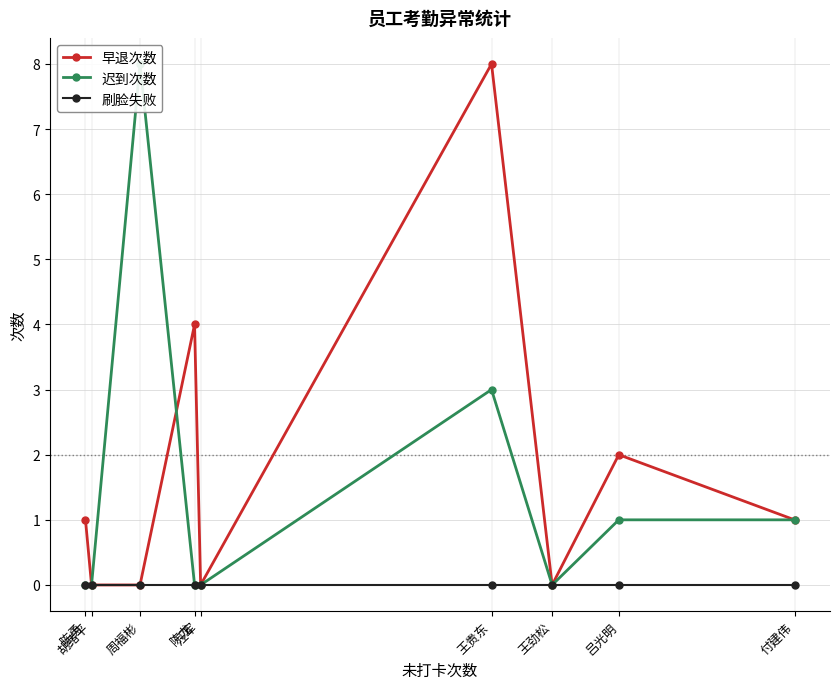

True or false: 早退次数 has more than 0 interior local peaks.

True